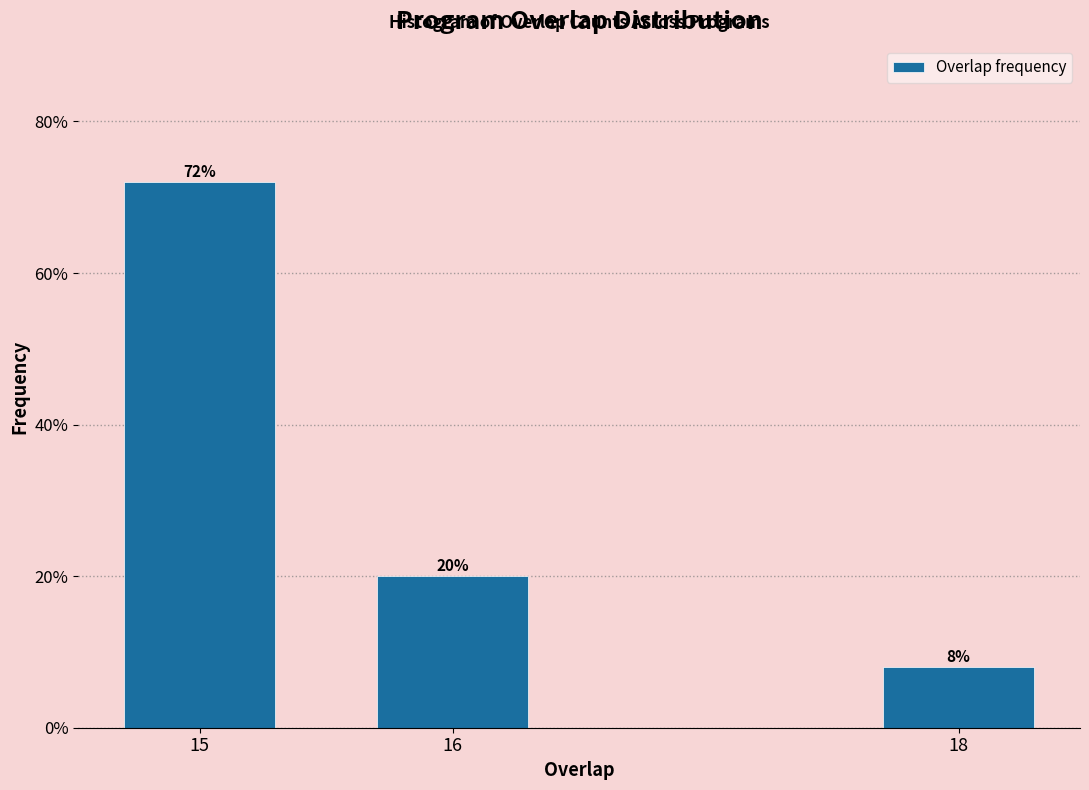

Reading right to left, list all the values displayed in this chart.

8	20	72